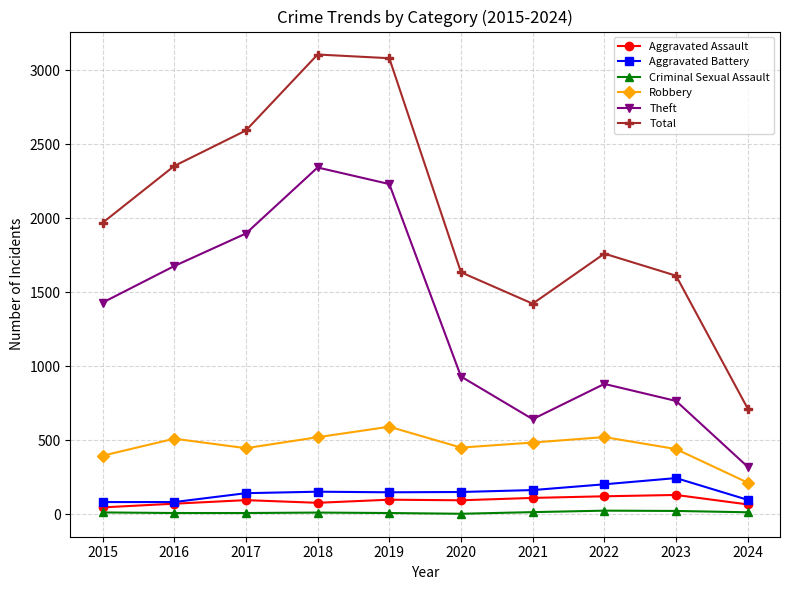

The value of Theft at 2016 is 1676. True or false?

True